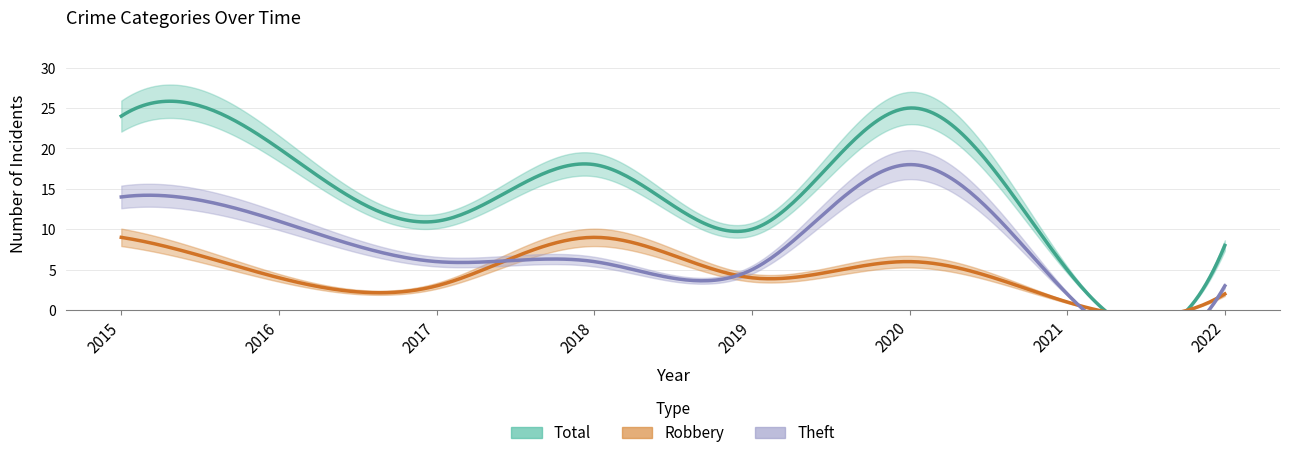

At how many categories does at least one series exceed 19?

3